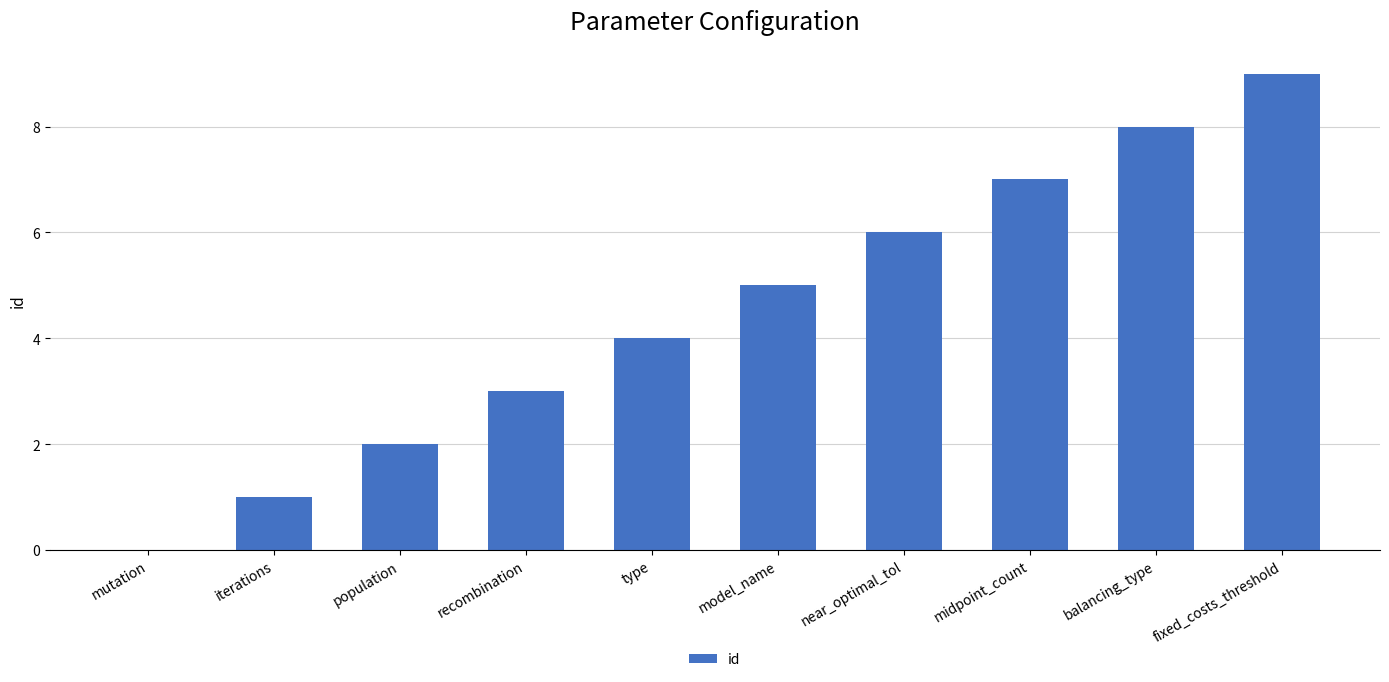

The value at recombination is 3. True or false?

True